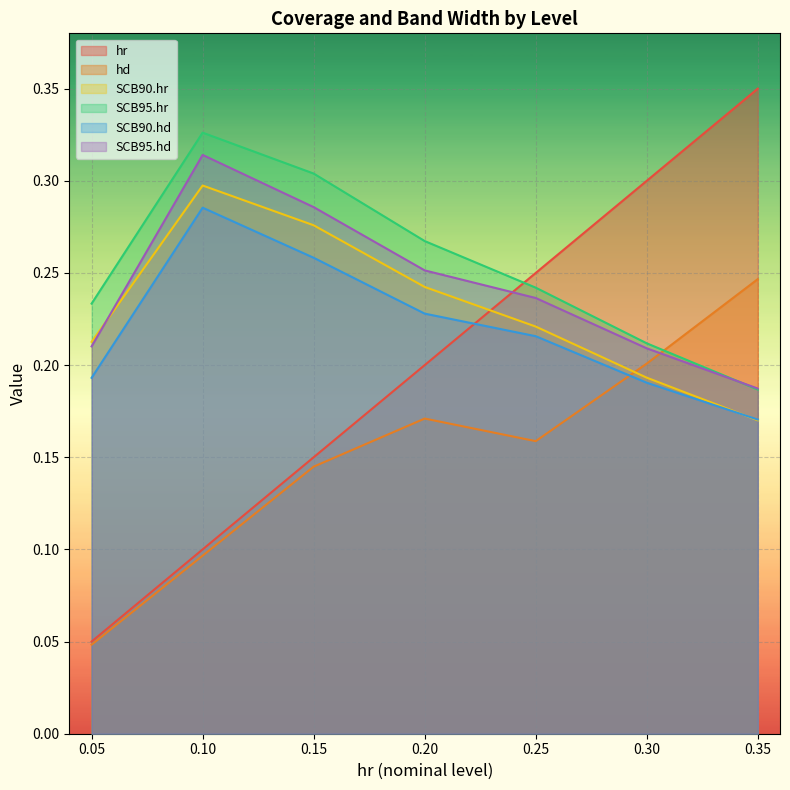

What is the difference between the maximum and minimum values in the hd series?

0.2